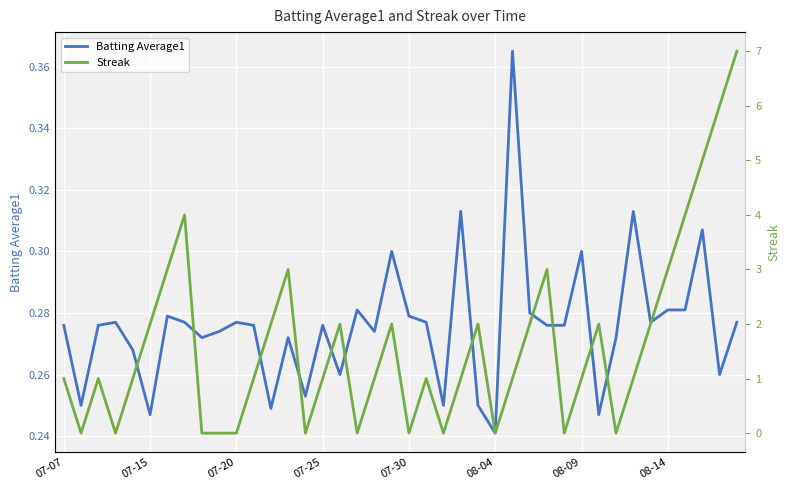

Reading left to right, transcribe all the data shown in this chart.

Batting Average1: 0.3	0.2	0.3	0.3	0.3	0.2	0.3	0.3	0.3	0.3	0.3	0.3	0.2	0.3	0.3	0.3	0.3	0.3	0.3	0.3	0.3	0.3	0.2	0.3	0.2	0.2	0.4	0.3	0.3	0.3	0.3	0.2	0.3	0.3	0.3	0.3	0.3	0.3	0.3	0.3
Streak: 1.0	0.0	1.0	0.0	1.0	2.0	3.0	4.0	0.0	0.0	0.0	1.0	2.0	3.0	0.0	1.0	2.0	0.0	1.0	2.0	0.0	1.0	0.0	1.0	2.0	0.0	1.0	2.0	3.0	0.0	1.0	2.0	0.0	1.0	2.0	3.0	4.0	5.0	6.0	7.0